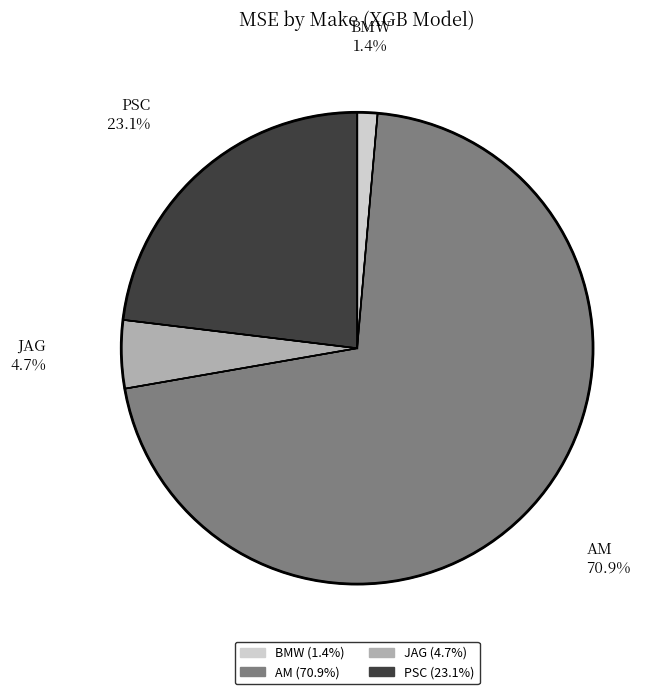

To the nearest percent, what is the average slice percentage?

25%